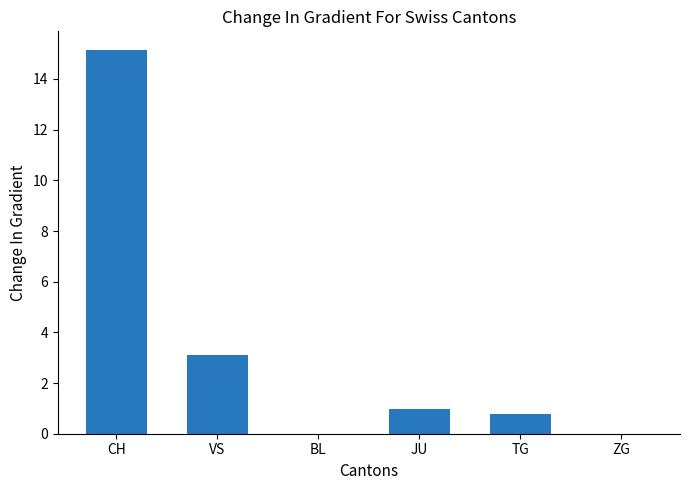

The chart shows a value of -10.3 at ZG. True or false?

False